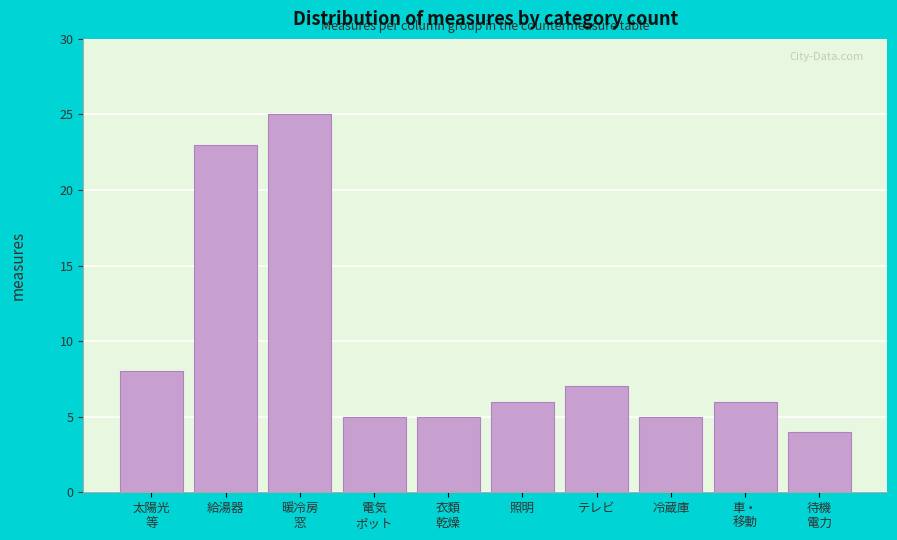

Reading right to left, what are all the values shown in this chart?

4	6	5	7	6	5	5	25	23	8